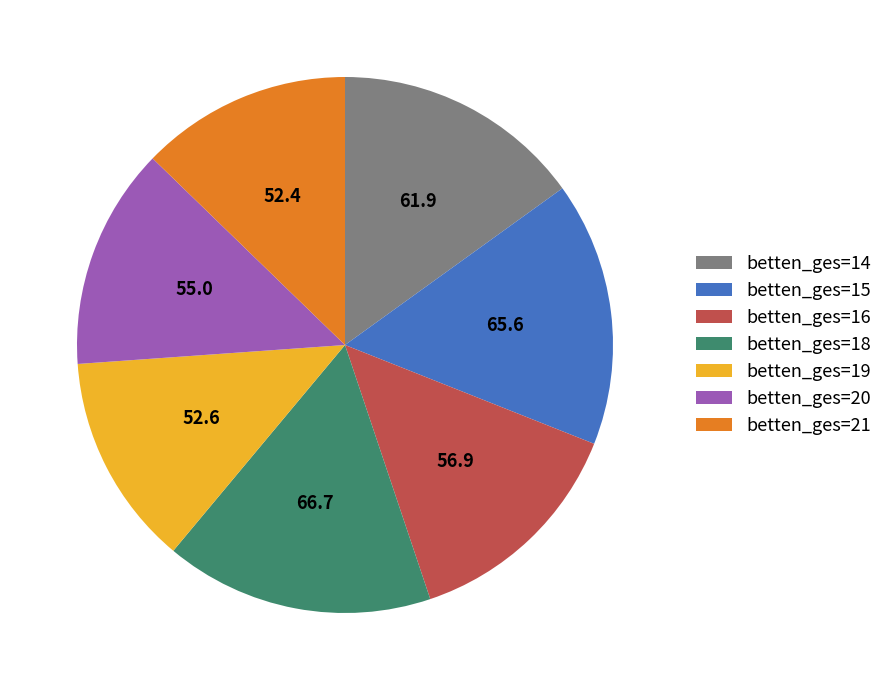

Is it true that betten_ges=18 is 16% of the pie?

True